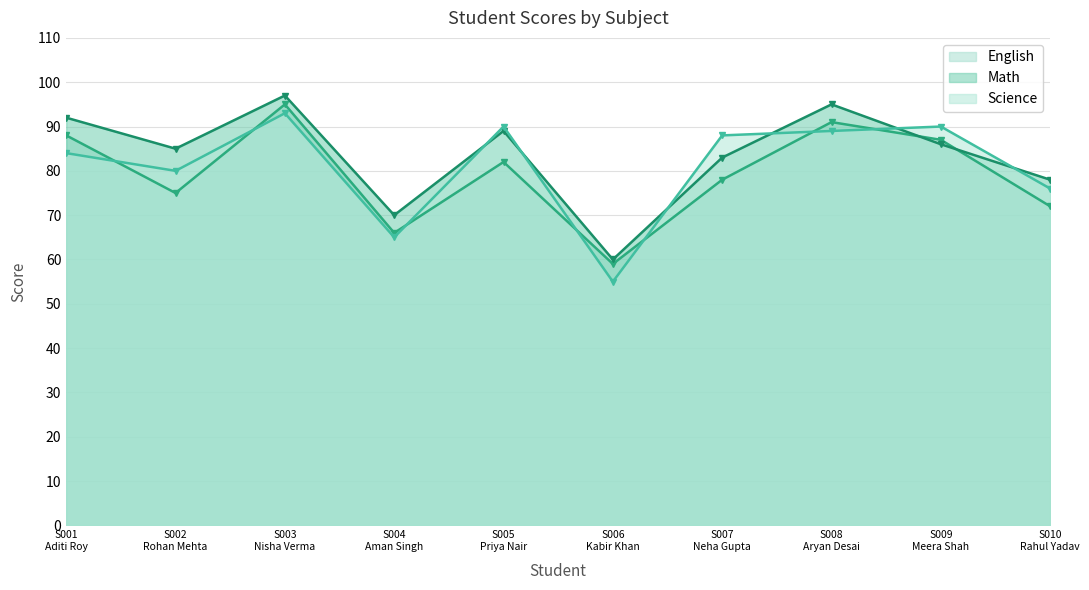

At which category does Math reach its first local peak?

S003
Nisha Verma